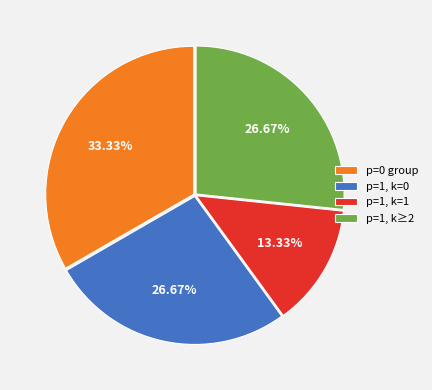

Which slice is the largest?

p=0 group